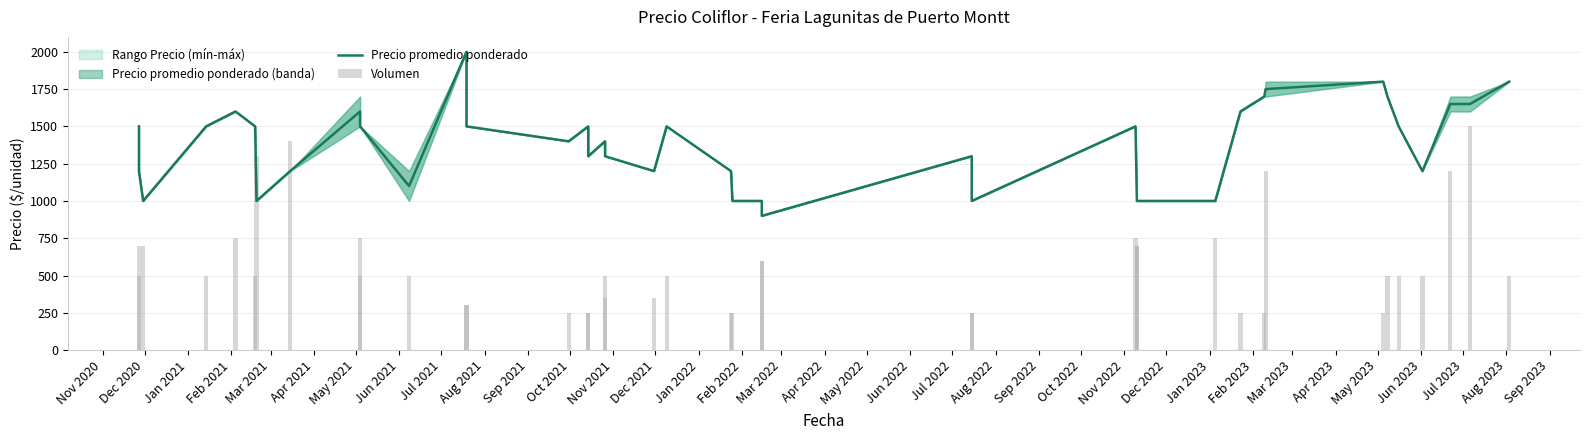

How many data points in Volumen are above 500?

15